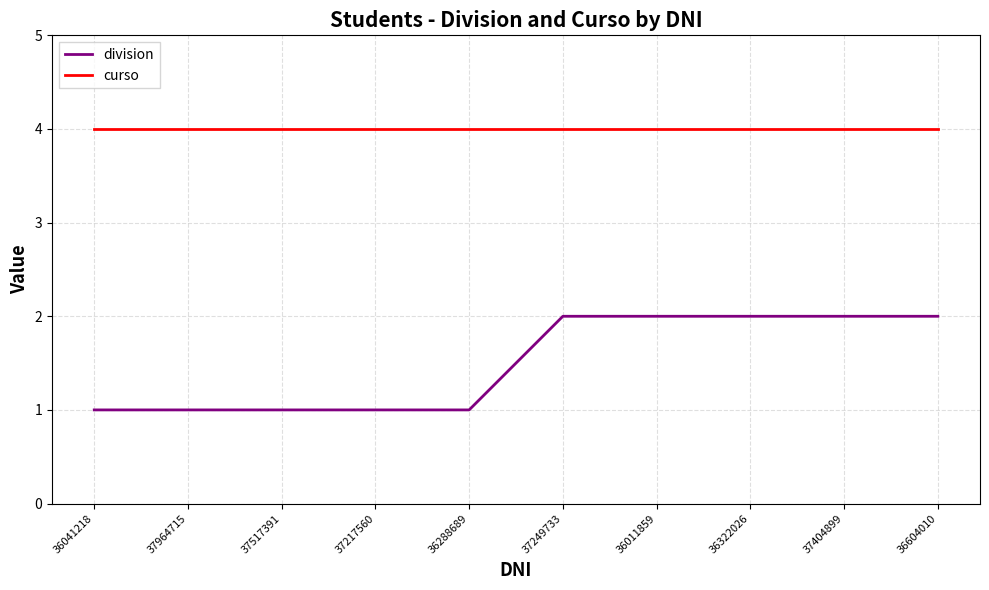

The curso series shows 6 at 37249733. True or false?

False